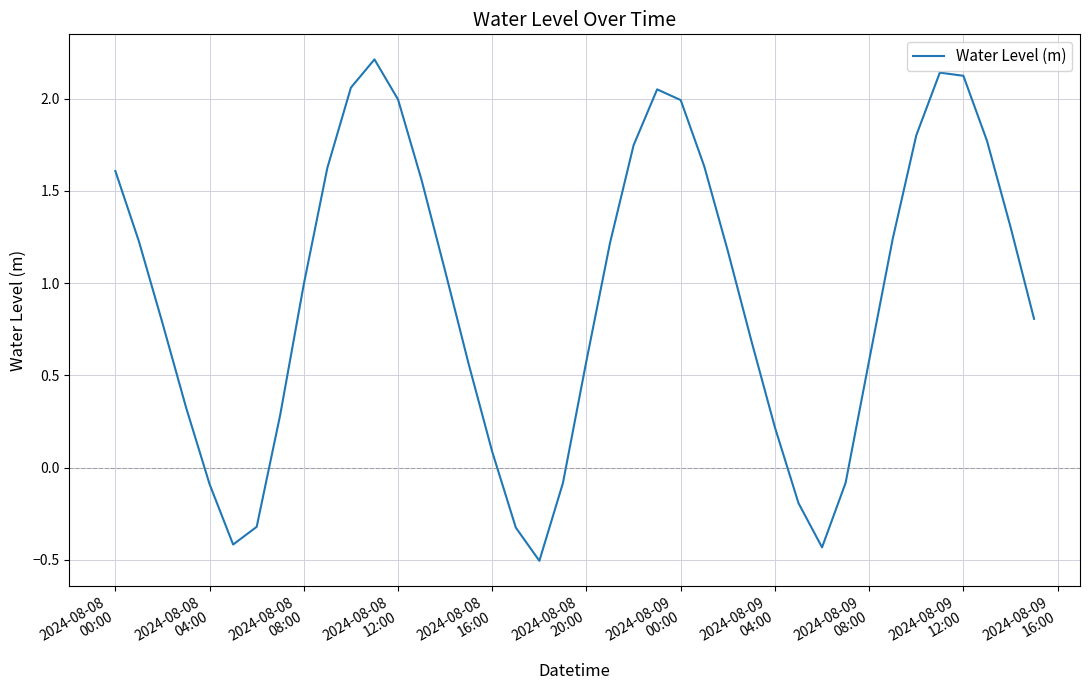

Does the chart have visible grid lines?

Yes